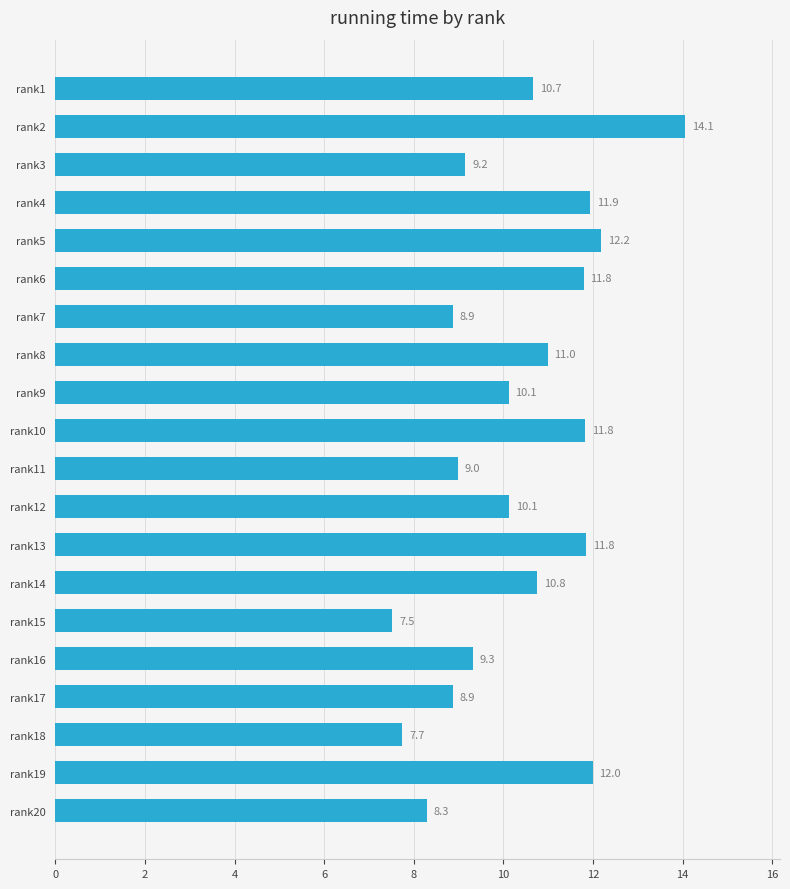

Which label corresponds to the smallest value in the chart?

rank15